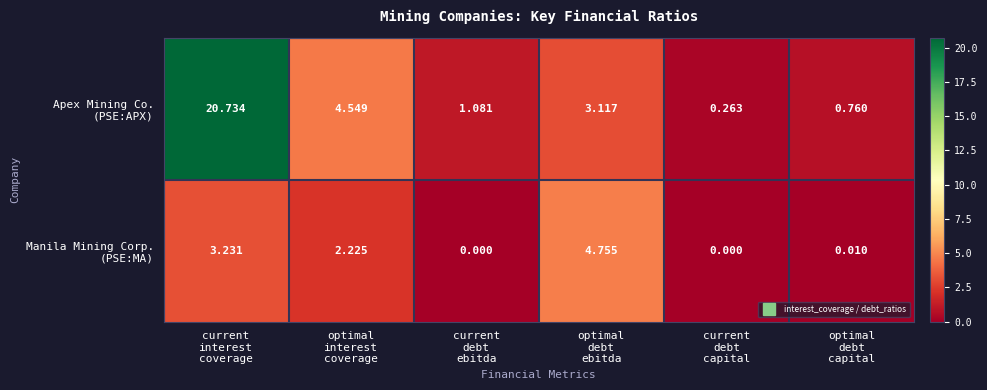

How many data points does each series have?

6